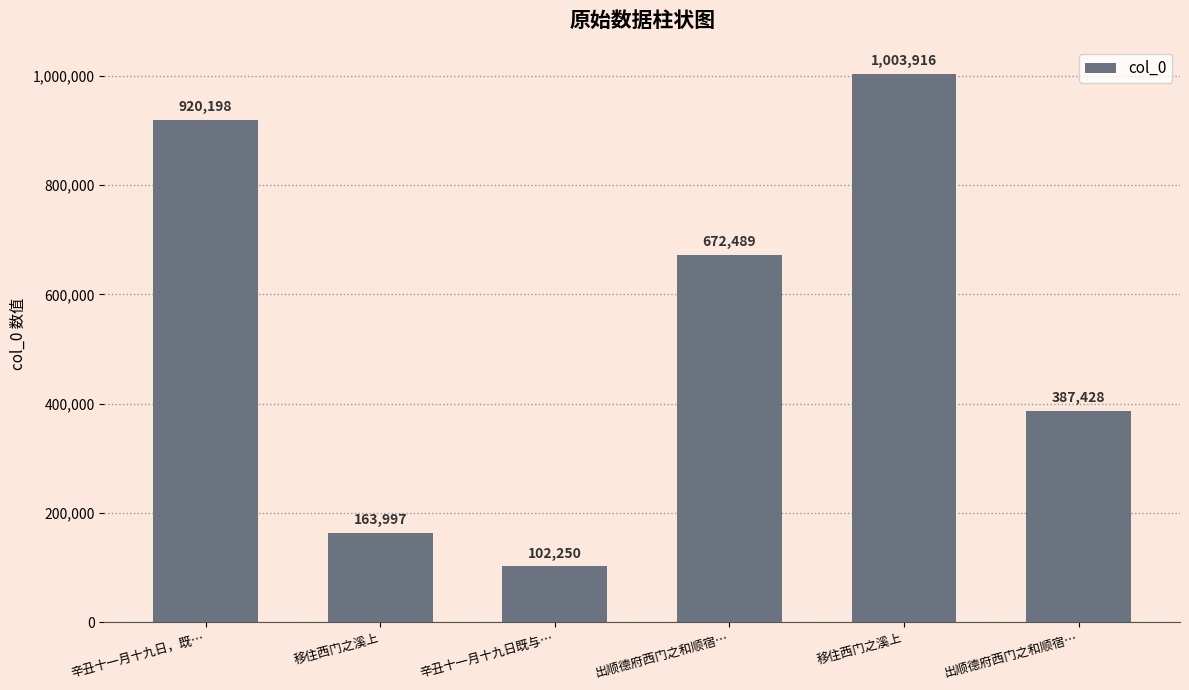

Reading left to right, list all the values displayed in this chart.

辛丑十一月十九日，既…=920198	移住西门之溪上=163997	辛丑十一月十九日既与…=102250	出顺德府西门之和顺宿…=672489	移住西门之溪上=1003916	出顺德府西门之和顺宿…=387428